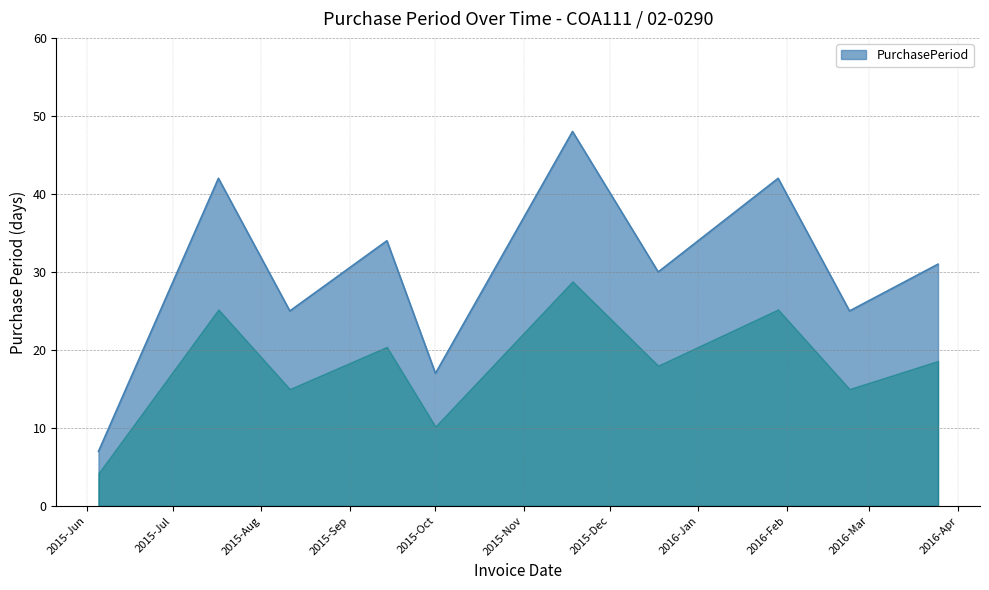

What is the difference between the maximum and minimum values?

41